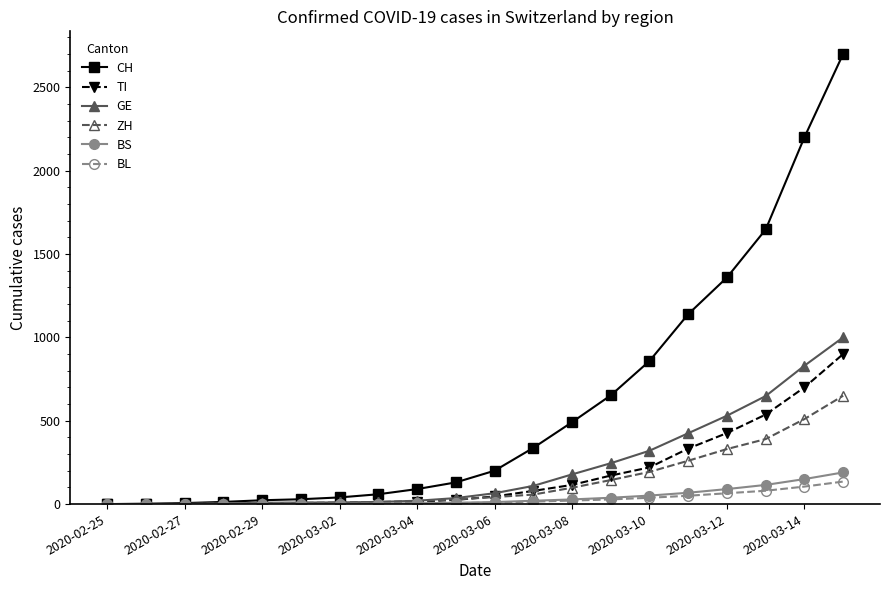

Which series has the largest range (max minus min)?

CH